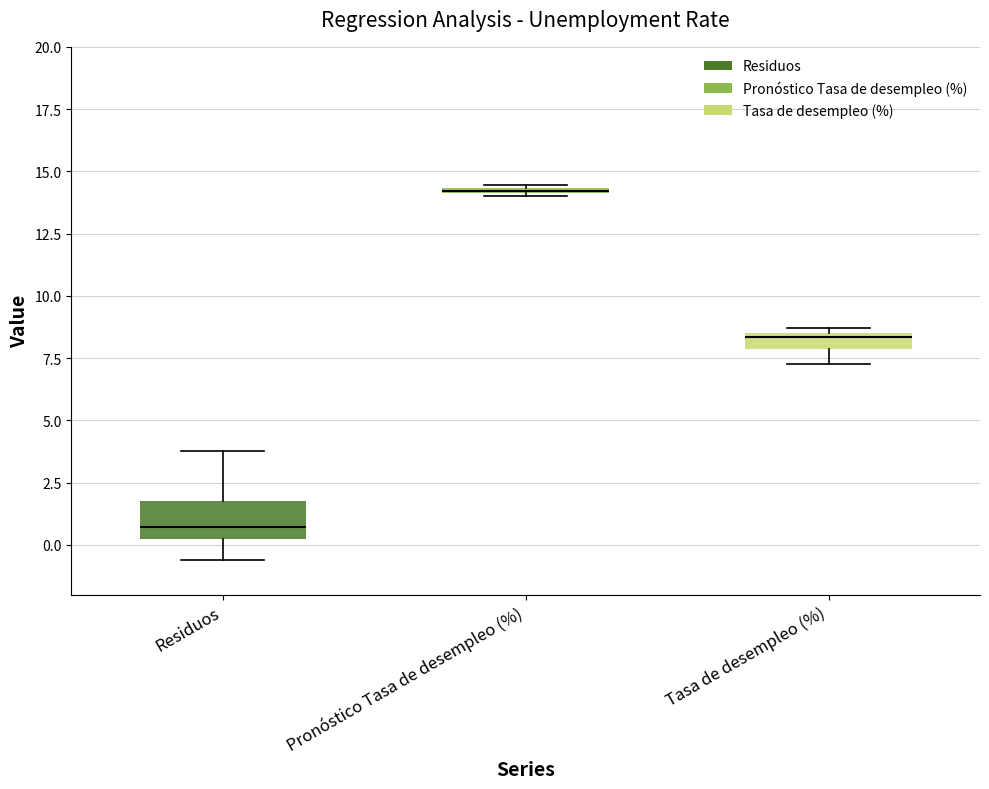

Which box is the tallest, from its lower edge to its upper edge?

Residuos